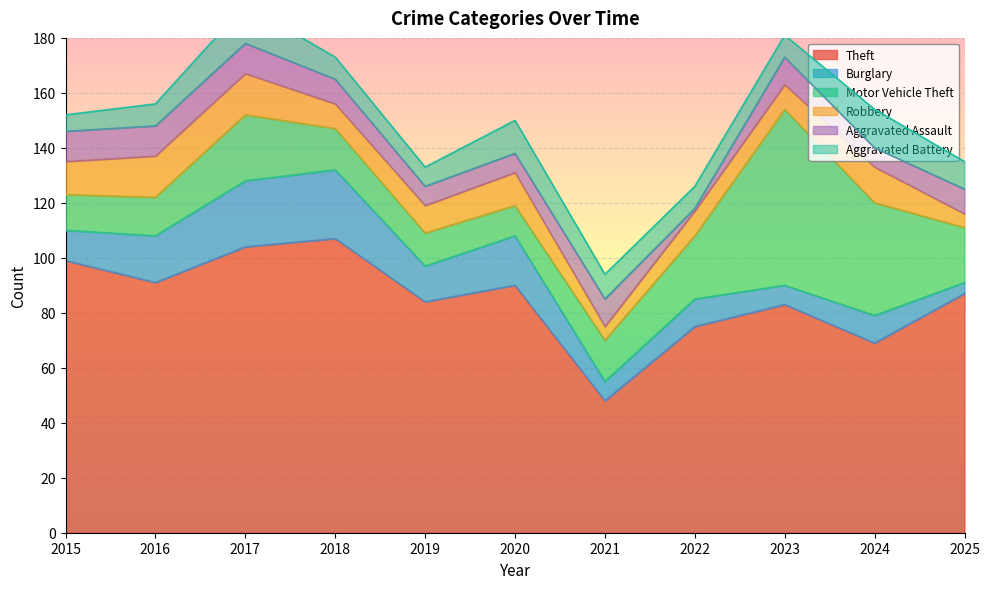

At which category does the chart reach its minimum across all series?

2022